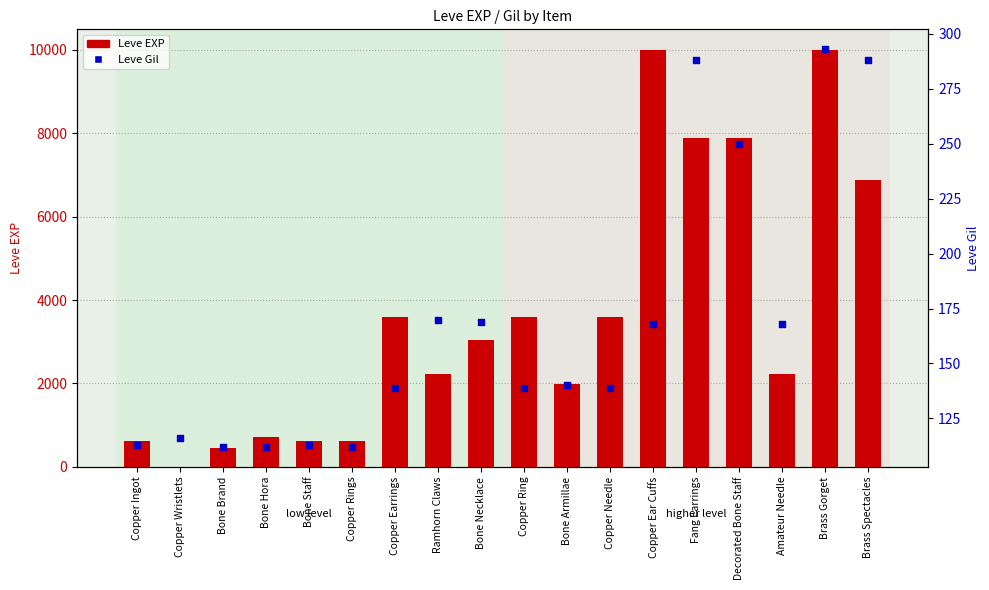

What are all the series names shown in the legend?

Leve EXP, Leve Gil